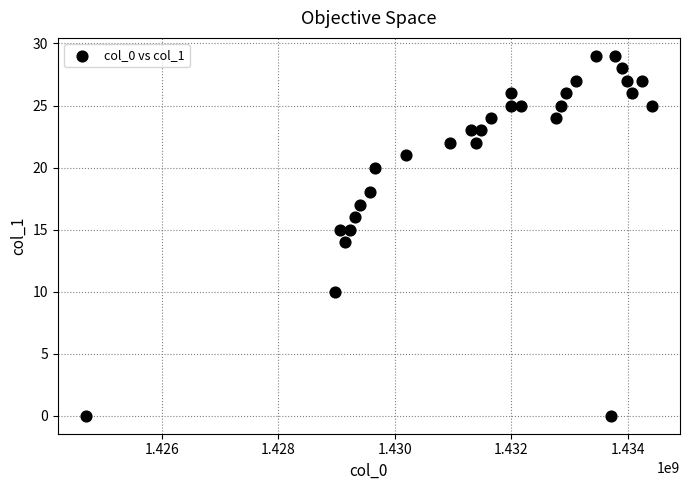

What is the range of Y values (max minus min)?

29